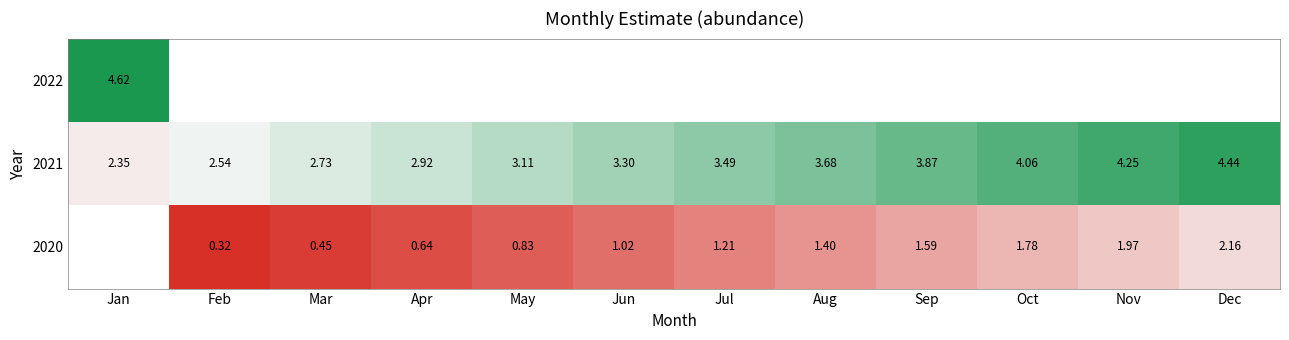

Where is 2021 nearest to the value 3?

Apr